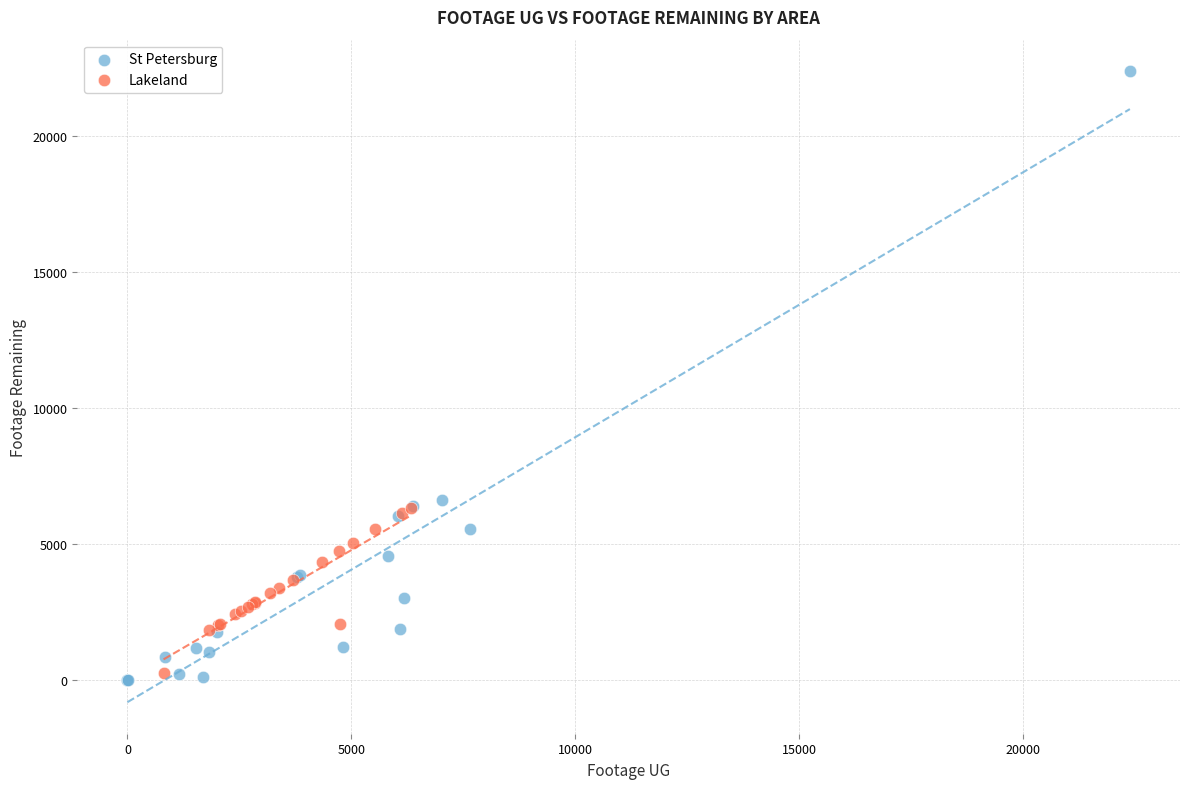

Which series contains the lowest Y value?

St Petersburg